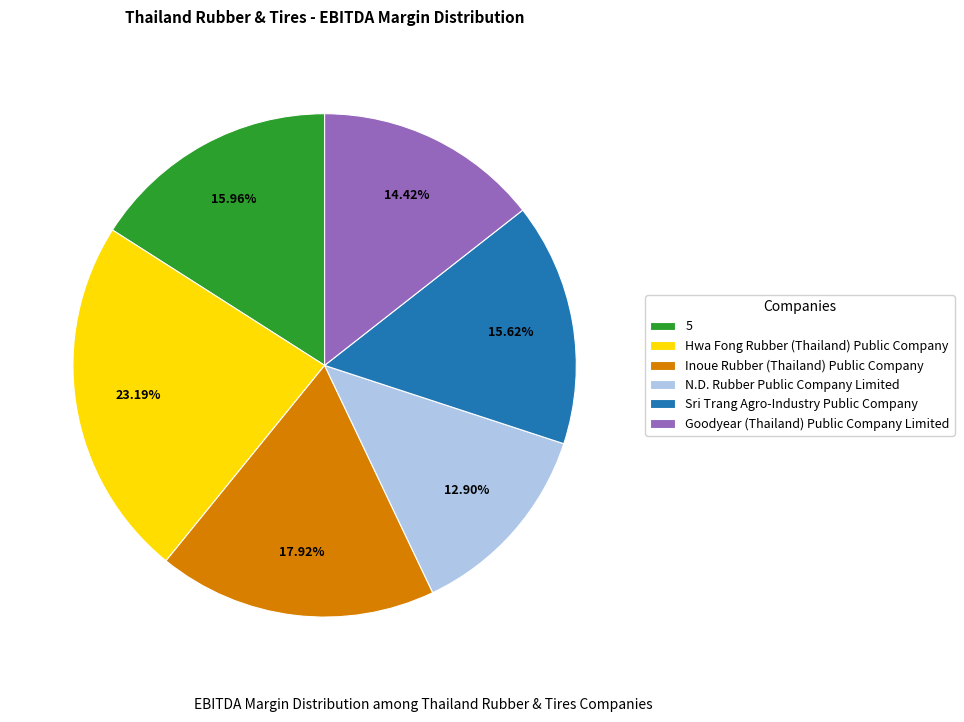

To the nearest percent, what portion does Inoue Rubber (Thailand) Public Company represent?

18%